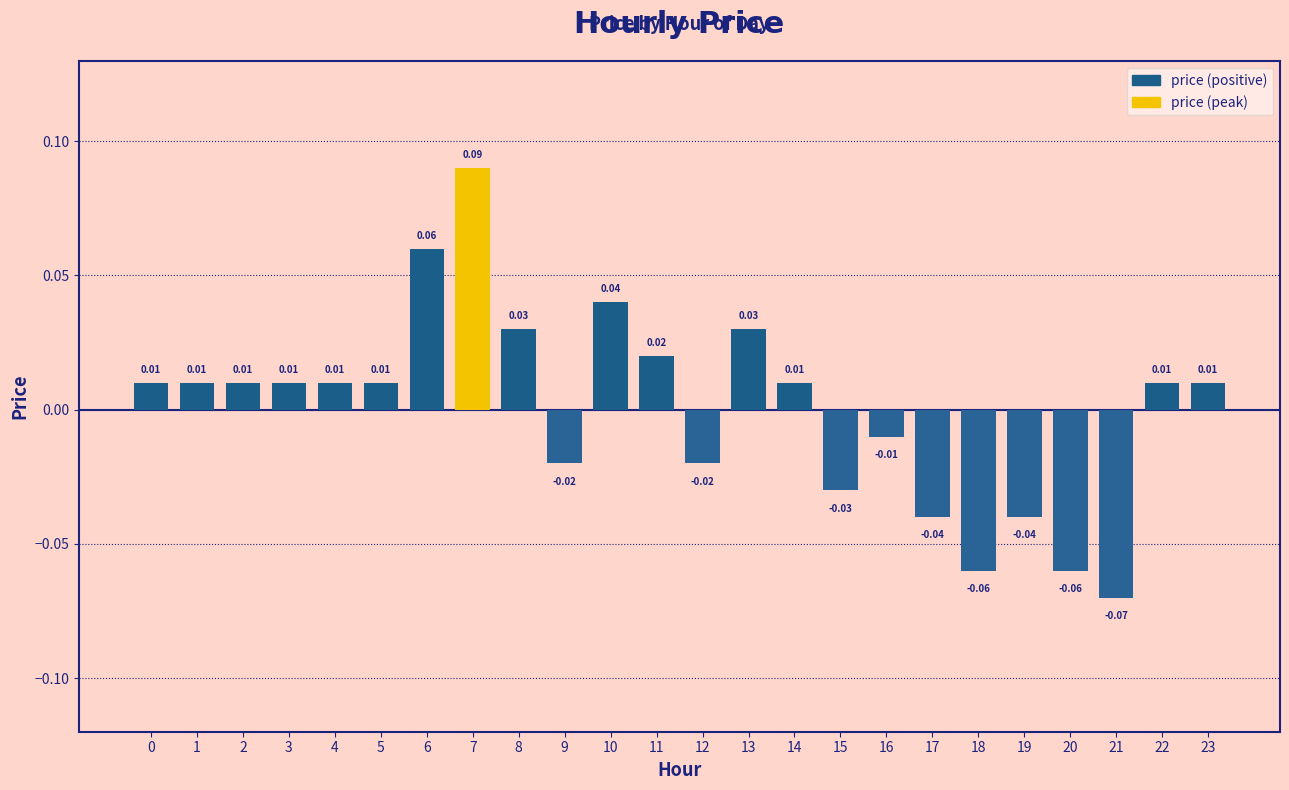

Between 7 and 9, which is larger?

7